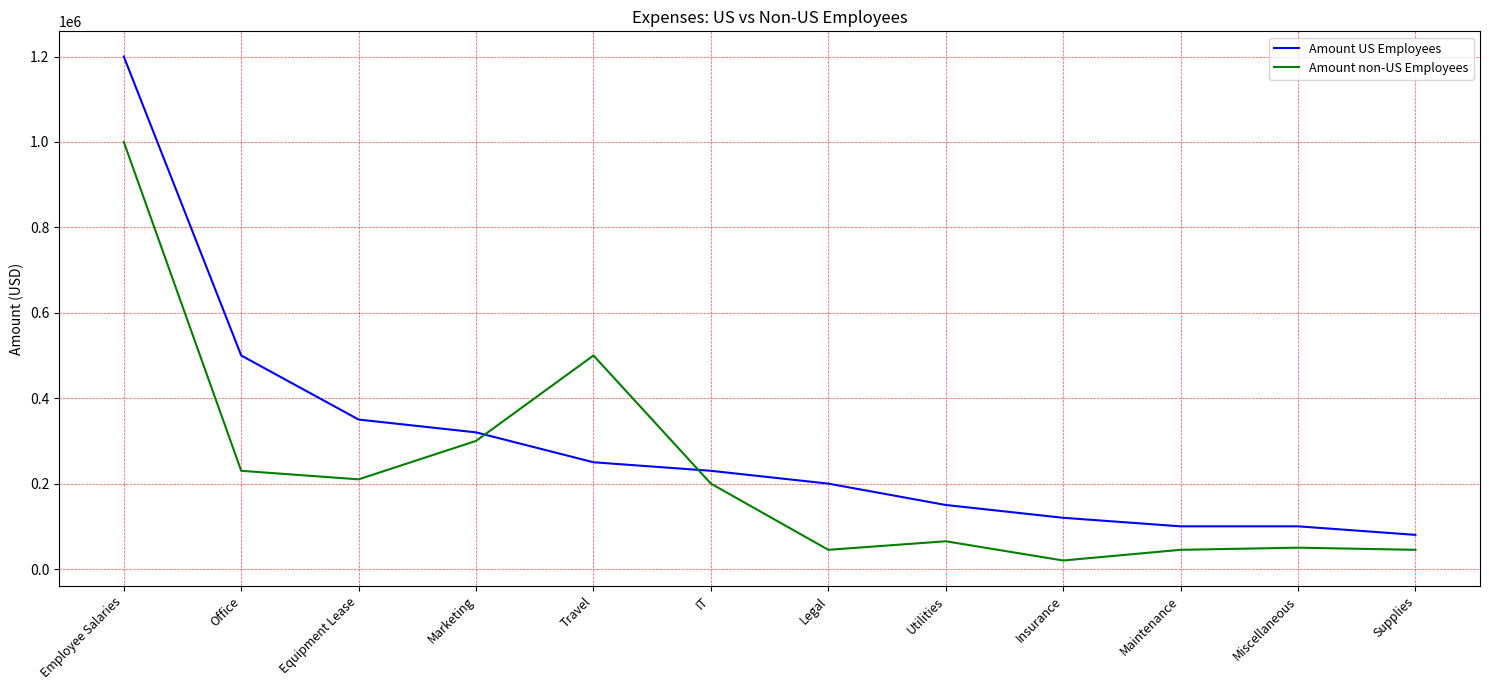

In Amount non-US Employees, how many points are higher than both neighbors (excluding endpoints)?

3